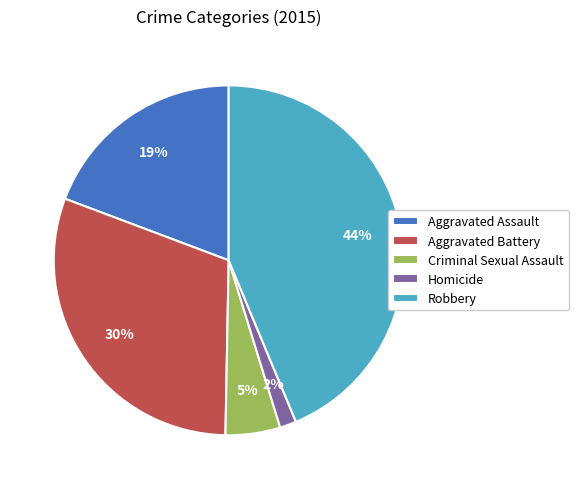

Approximately how many times larger is the value at Aggravated Battery compared to Criminal Sexual Assault?

6.0